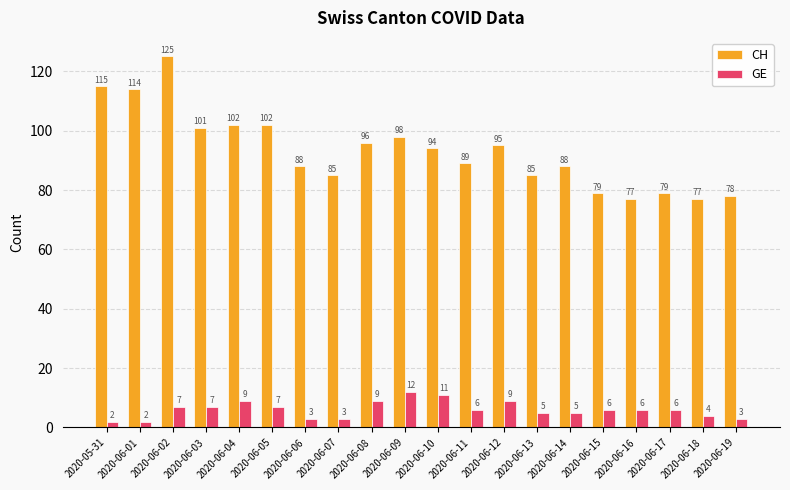

At which label does GE first exceed 6?

2020-06-02